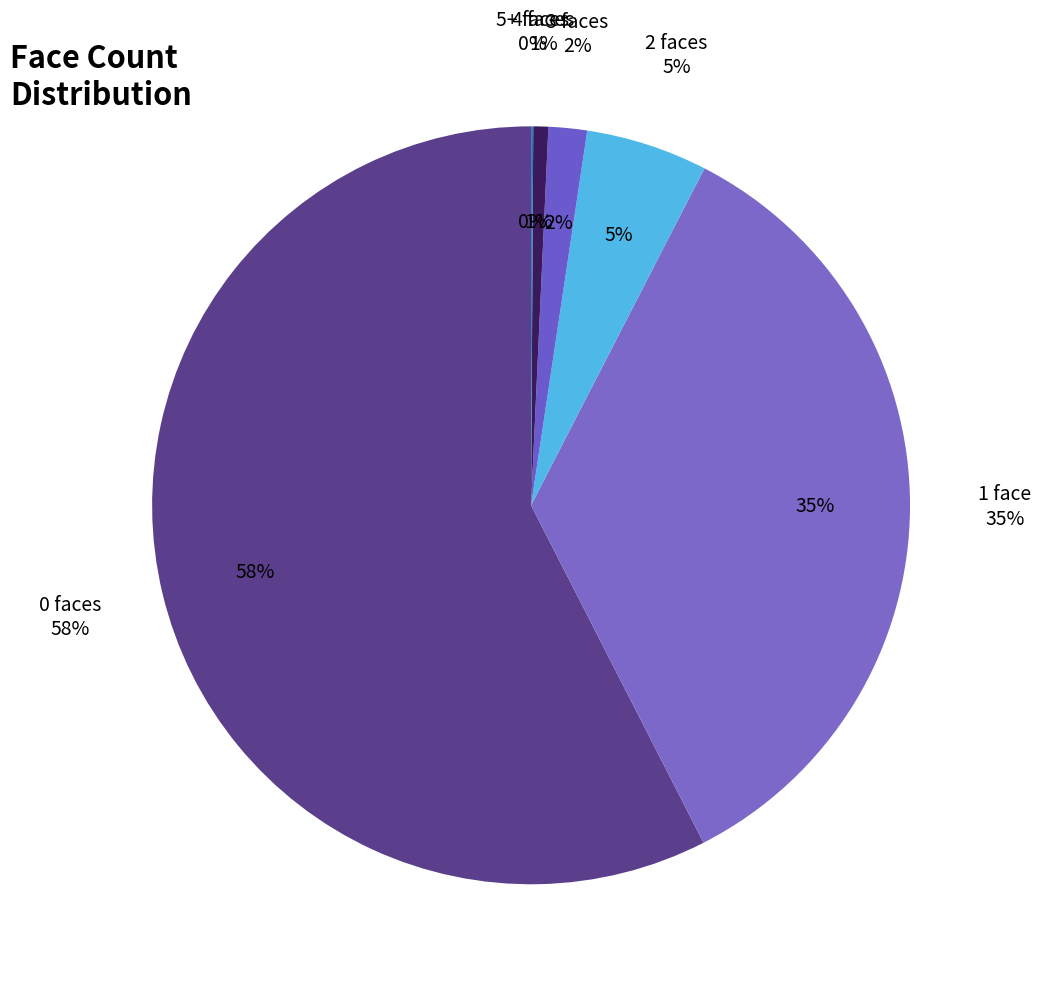

Rank the categories by value from lowest to highest.

5+, 4, 3, 2, 1, 0